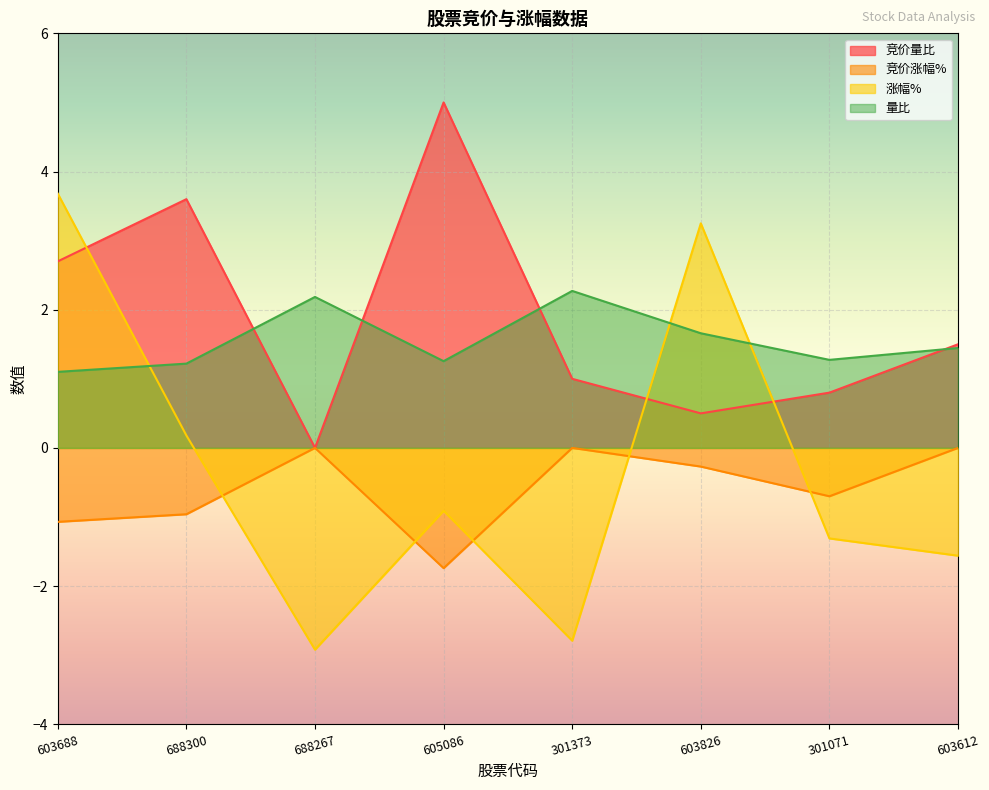

Where do 涨幅% and 量比 first cross each other?

603688 and 688300